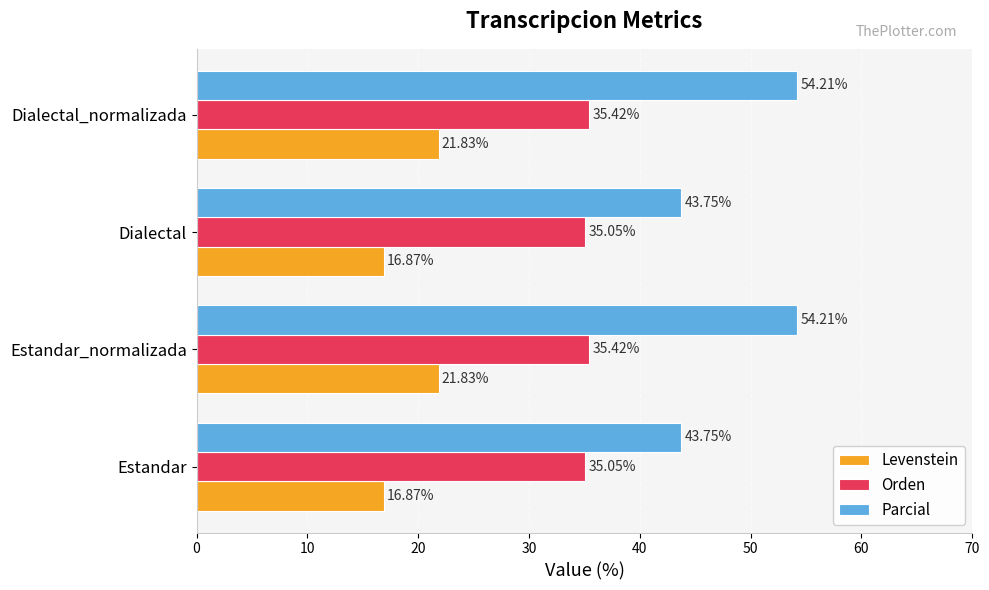

Which series has the largest total across all categories?

Parcial